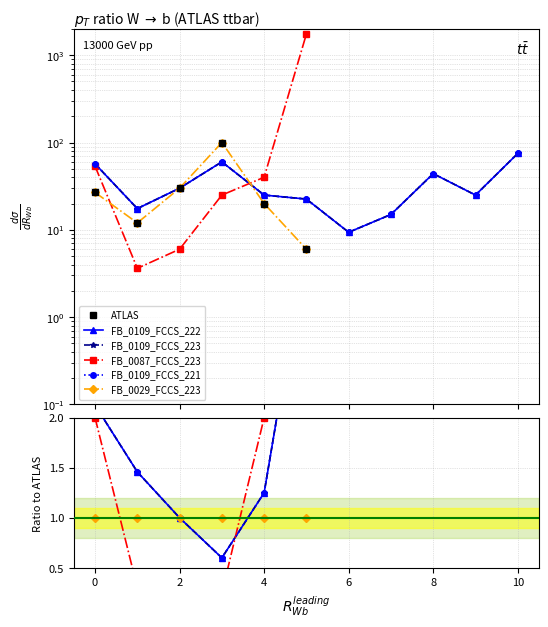

What are all the series names shown in the legend?

ATLAS, FB_0109_FCCS_222, FB_0109_FCCS_223, FB_0087_FCCS_223, FB_0109_FCCS_221, FB_0029_FCCS_223